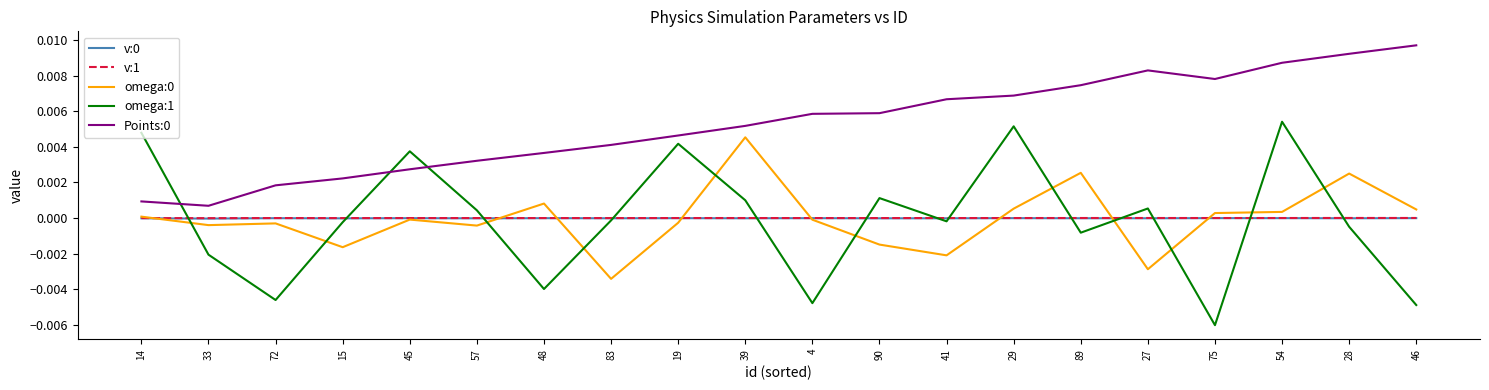

True or false: omega:1 and Points:0 intersect in this chart.

True